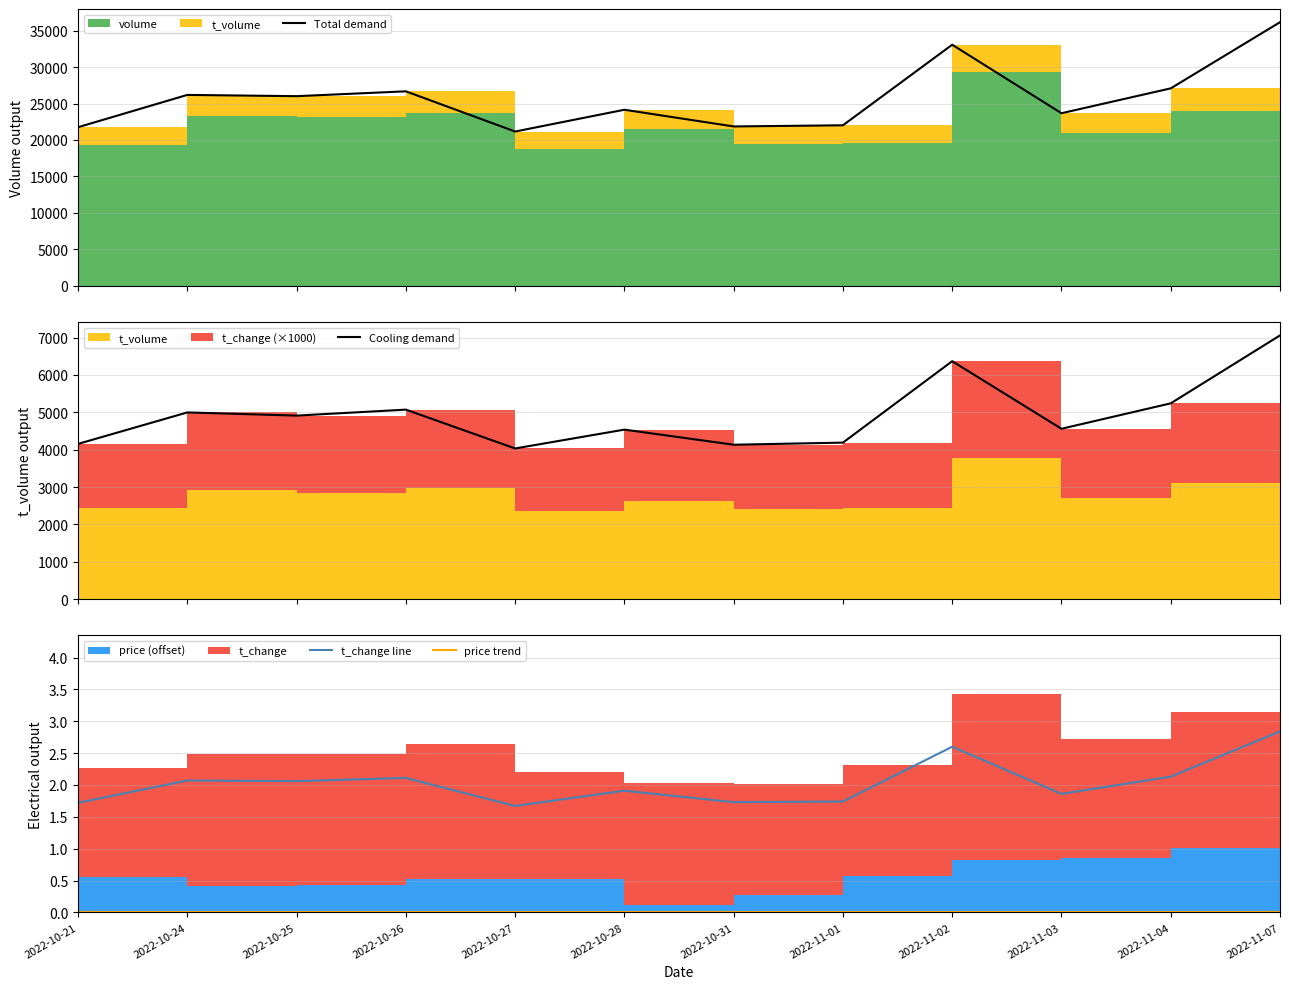

At how many categories does at least one series exceed 4567?

12